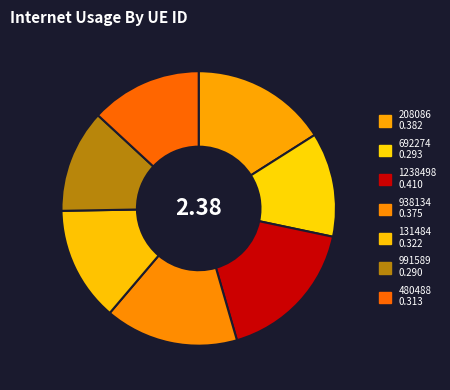

Which category has the biggest portion of the pie?

1238498